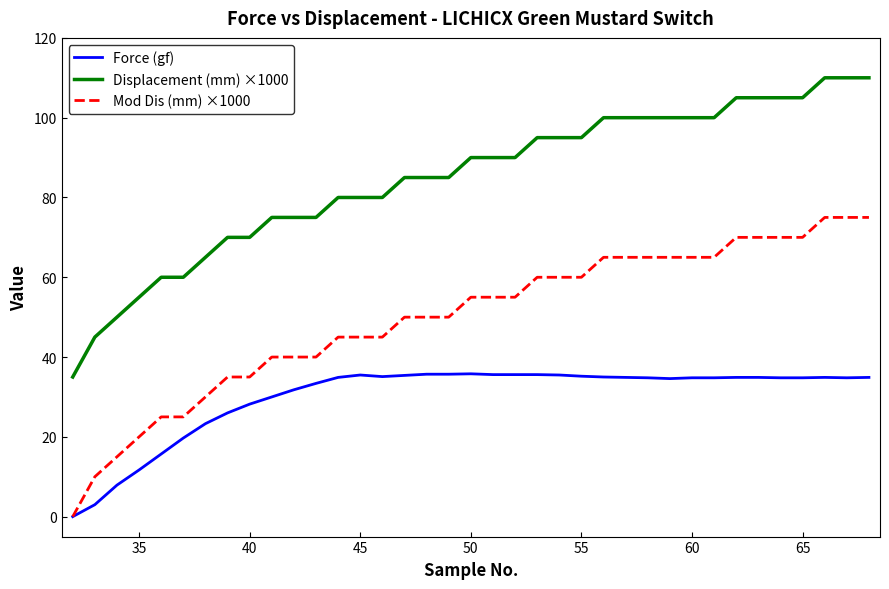

How many categories are shown in the chart?

37